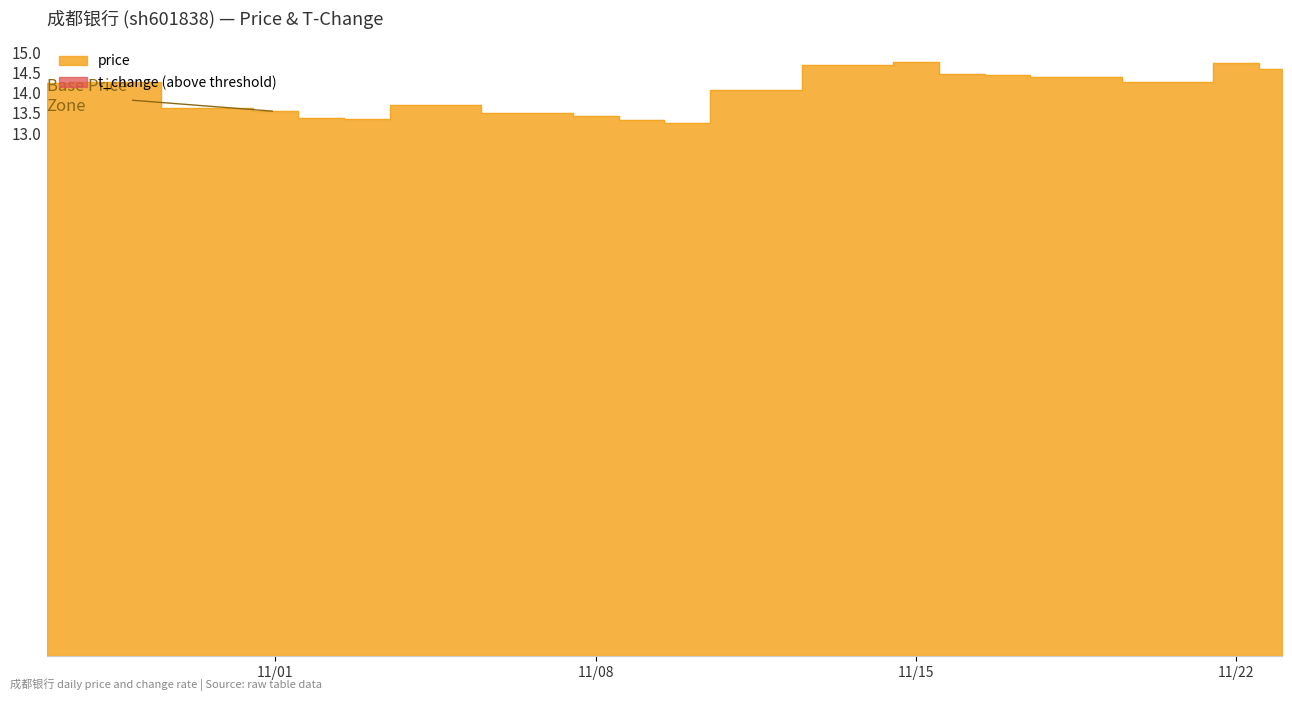

True or false: t_change and price cross at least once.

False